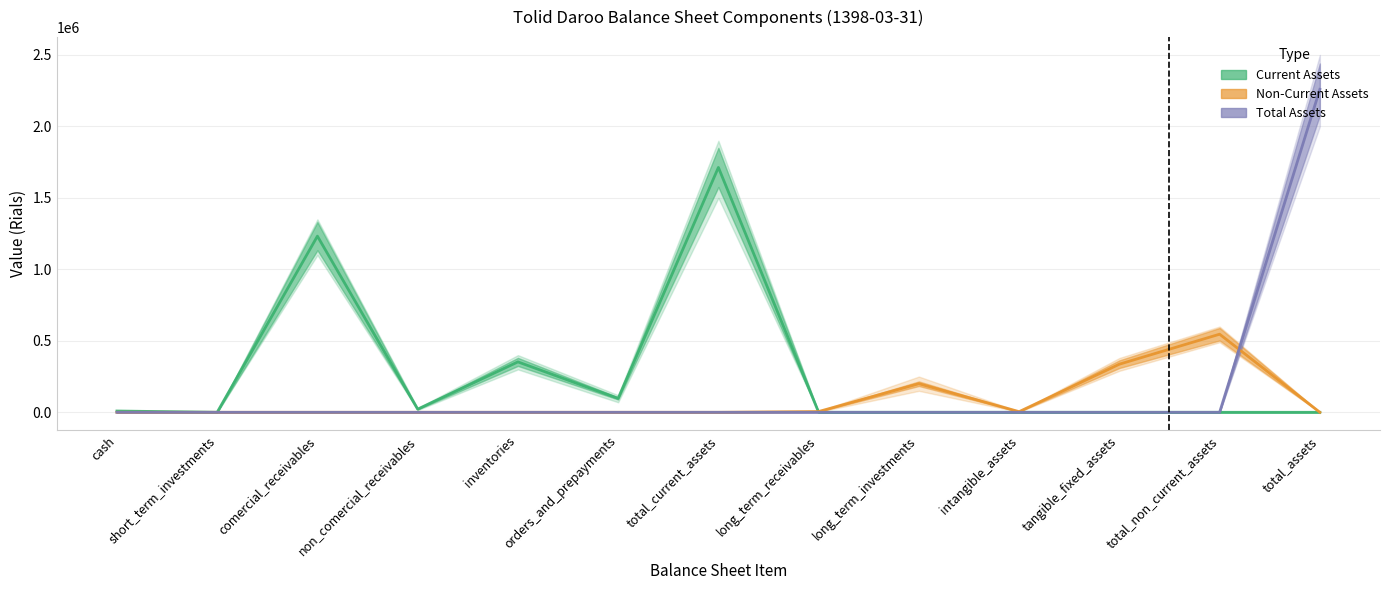

What is the spread (max minus min) of values at total_assets?

2259649